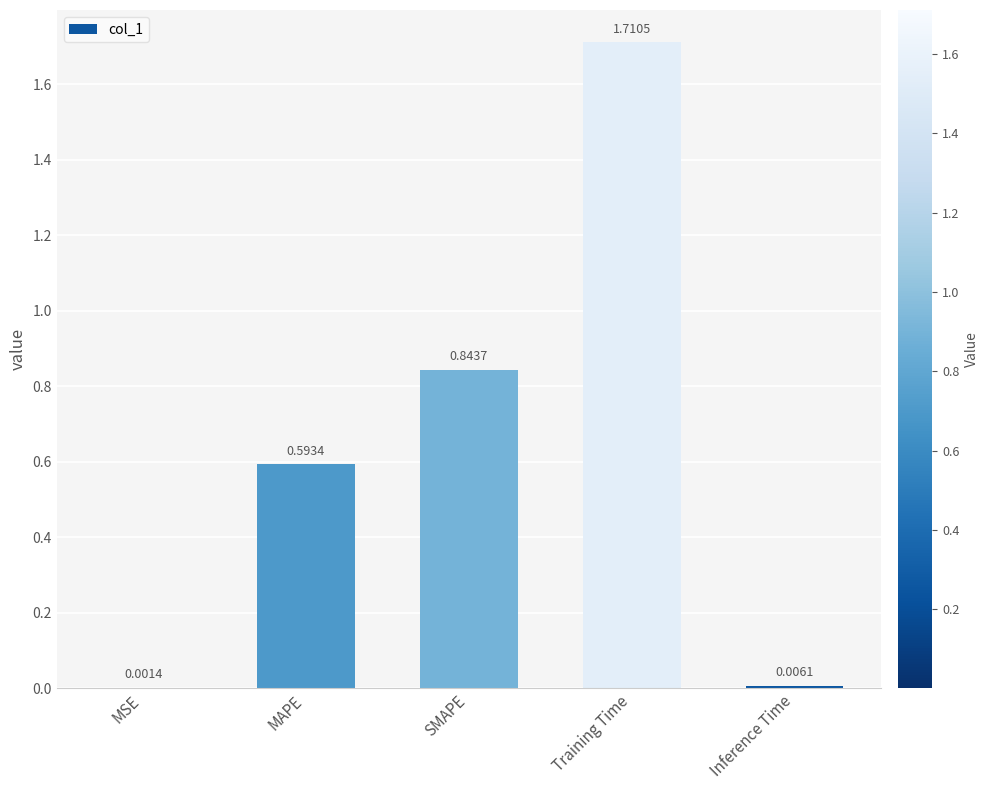

How many data points does each series have?

5